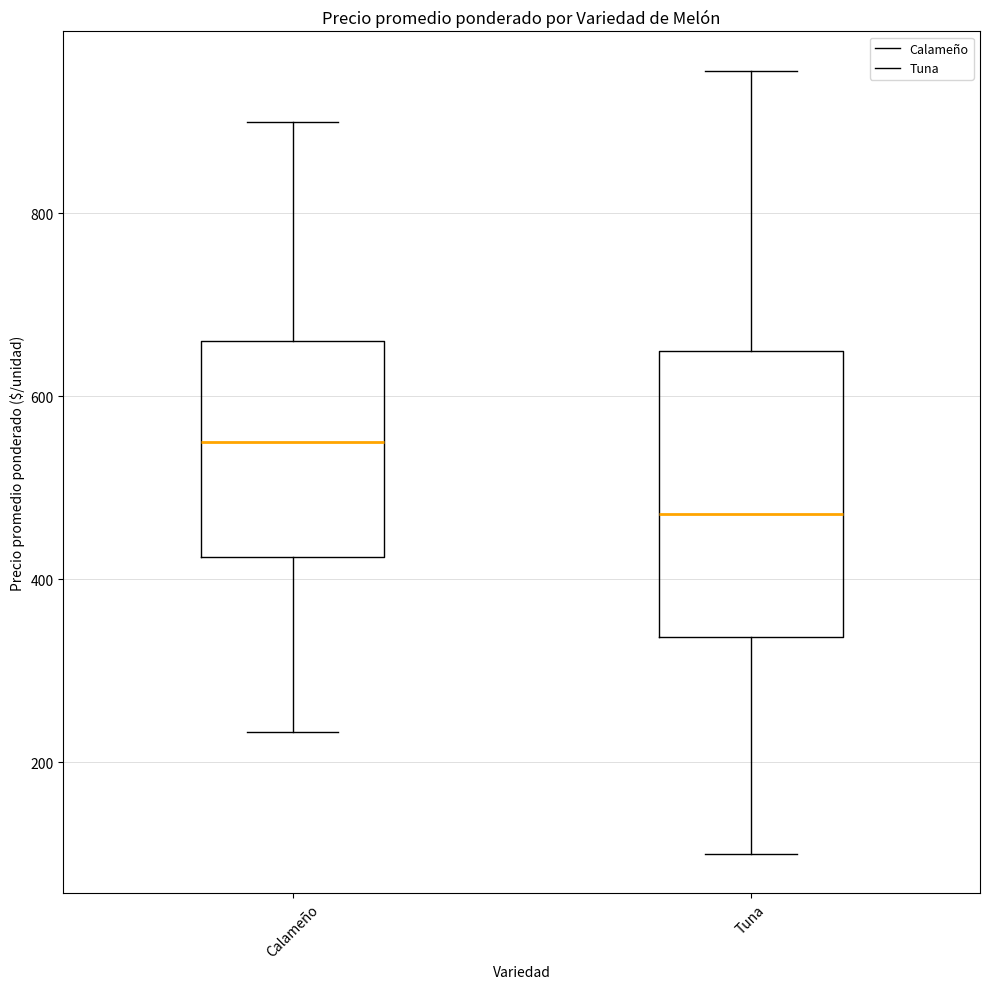

Where does the lower whisker of the box for Tuna end on the y-axis? The values are not printed on the chart, so give them approximately, as read against the axis.

100